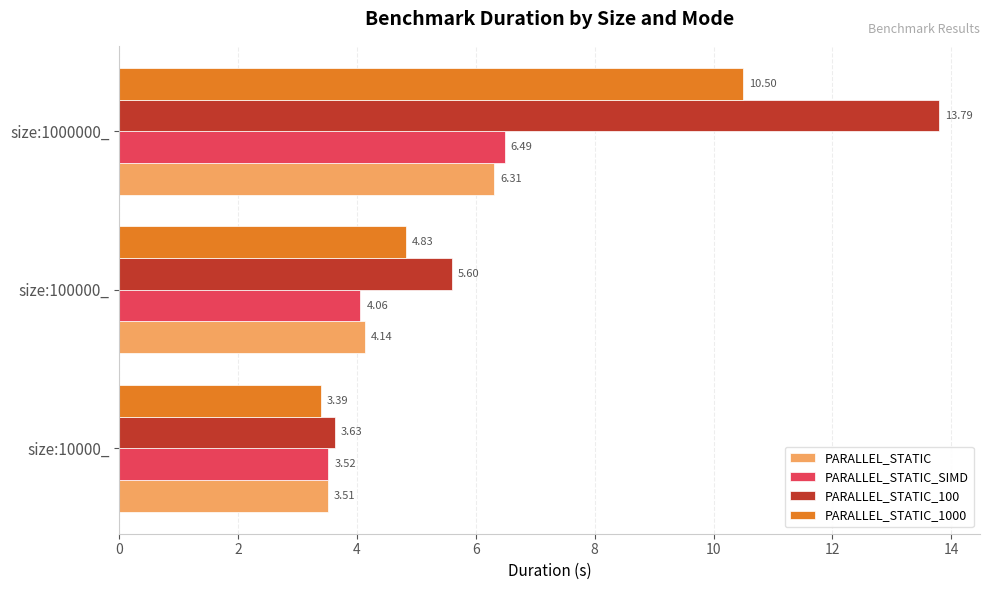

Which label corresponds to the largest value in the chart?

size:1000000_